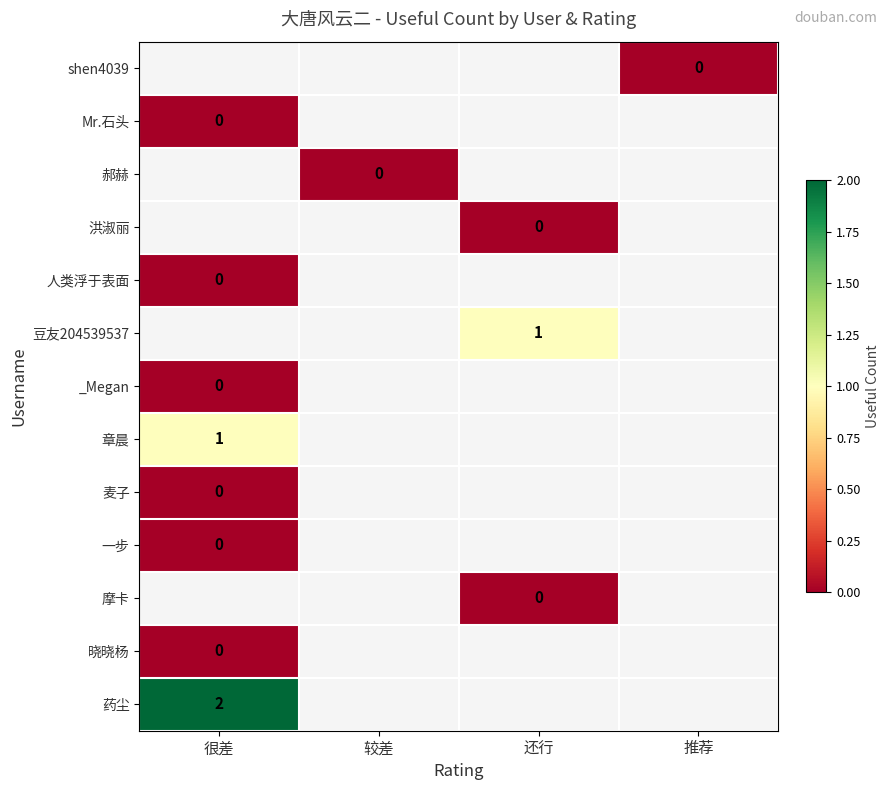

True or false: 豆友204539537 has a value of 1 at 还行.

True